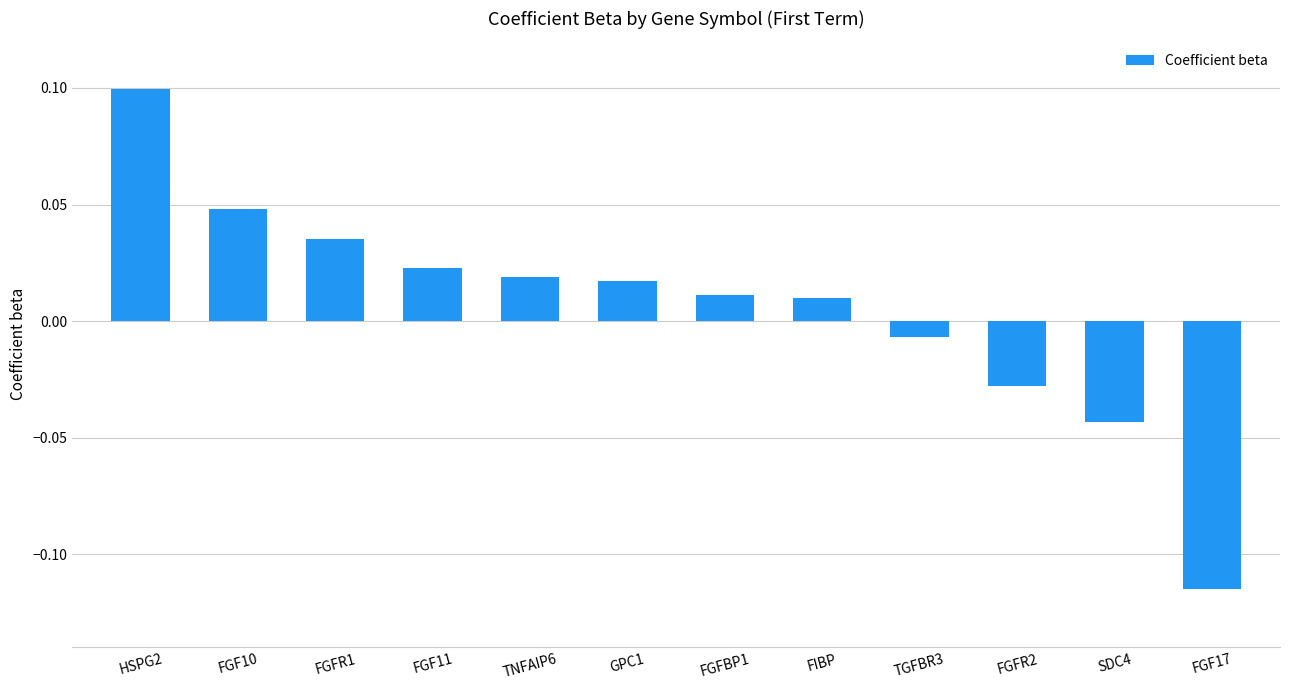

The chart shows a value of -0.1 at SDC4. True or false?

False